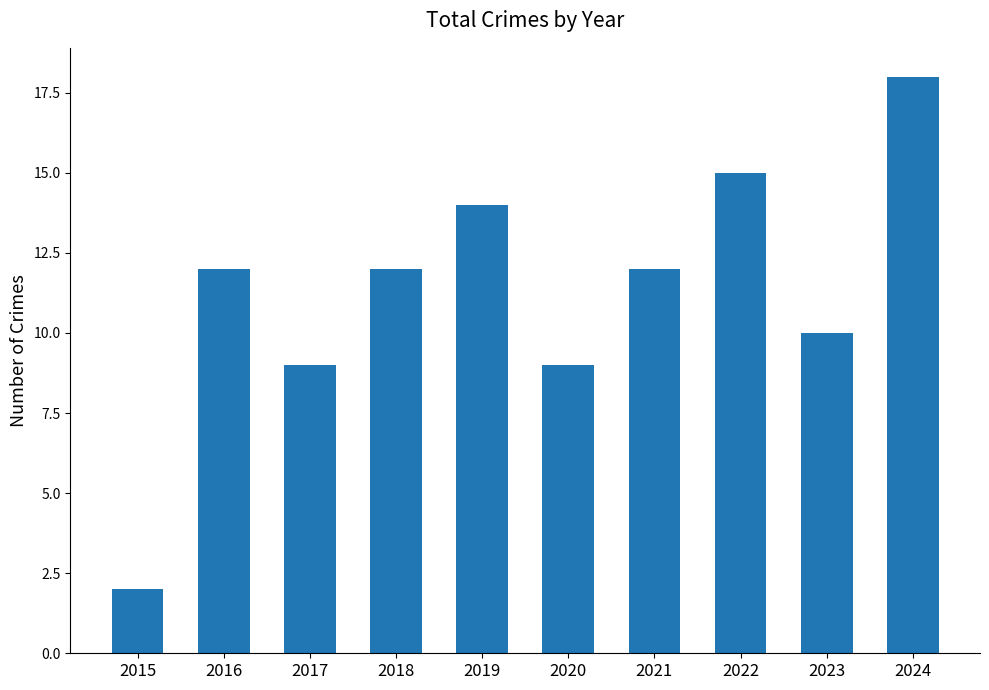

Between 2023 and 2016, which is larger?

2016